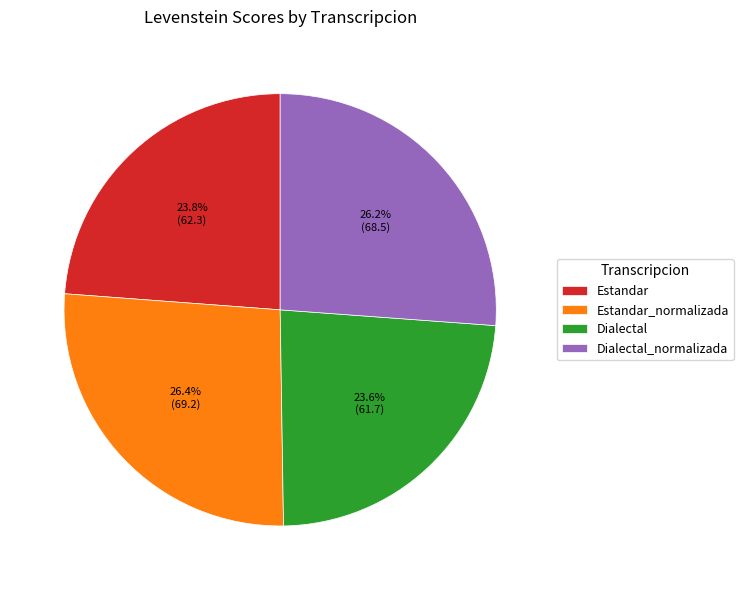

To the nearest percent, what is the combined percentage of Estandar_normalizada and Dialectal?

50%